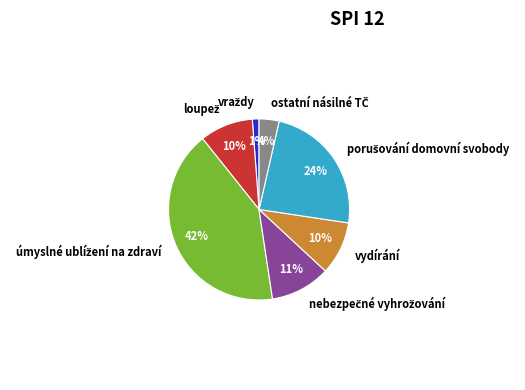

What percentage is the vydírání slice, to the nearest percent?

10%